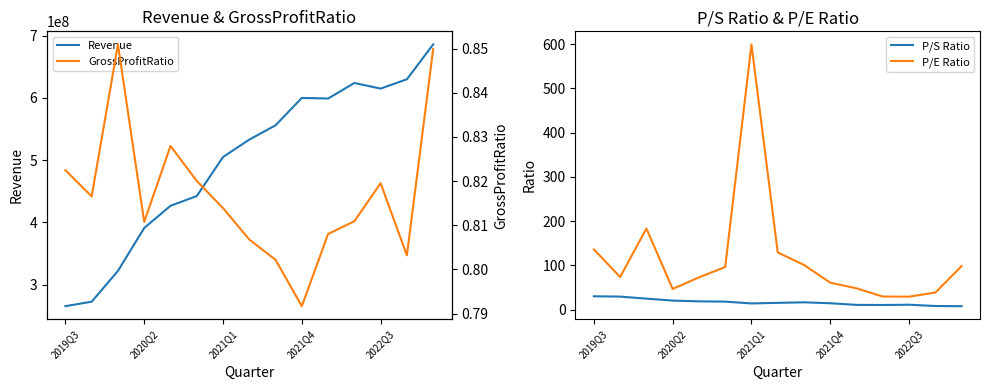

What is the lowest value of the P/E Ratio series?

29.5